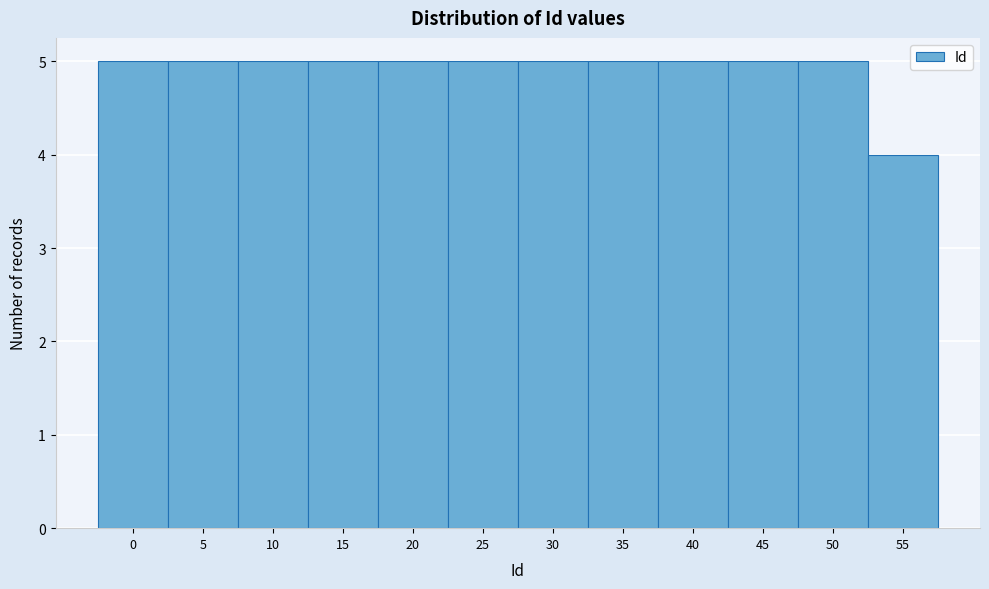

Reading left to right, what are all the values shown in this chart?

5	5	5	5	5	5	5	5	5	5	5	4